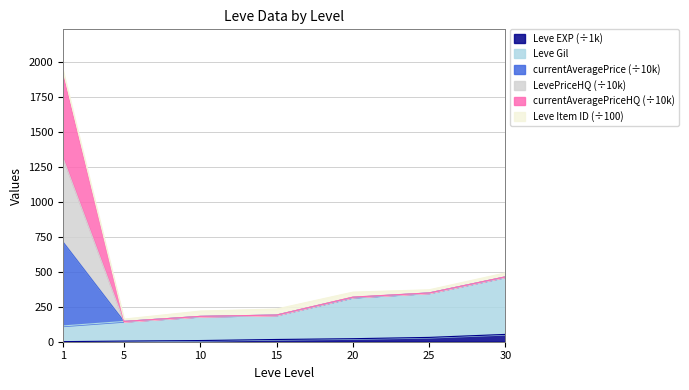

At how many categories does at least one series exceed 1873?

1